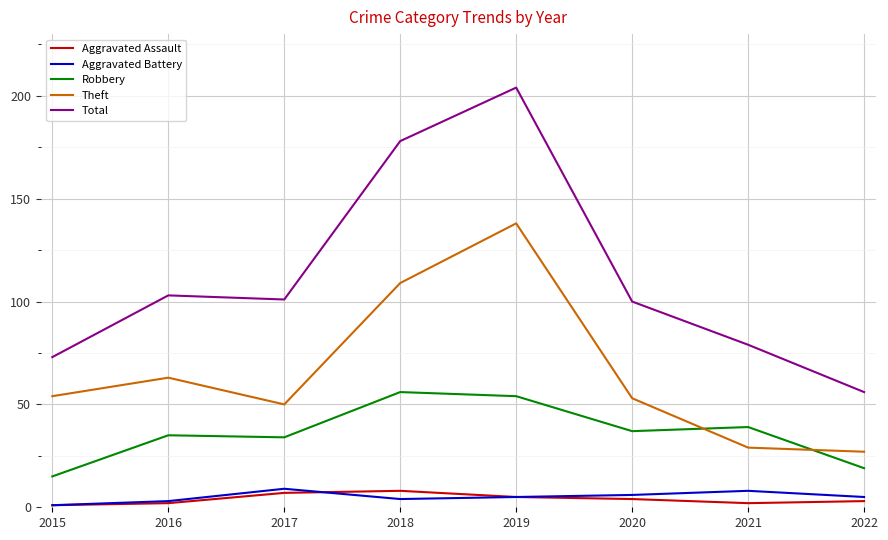

Which series changed the most between 2017 and 2022?

Total